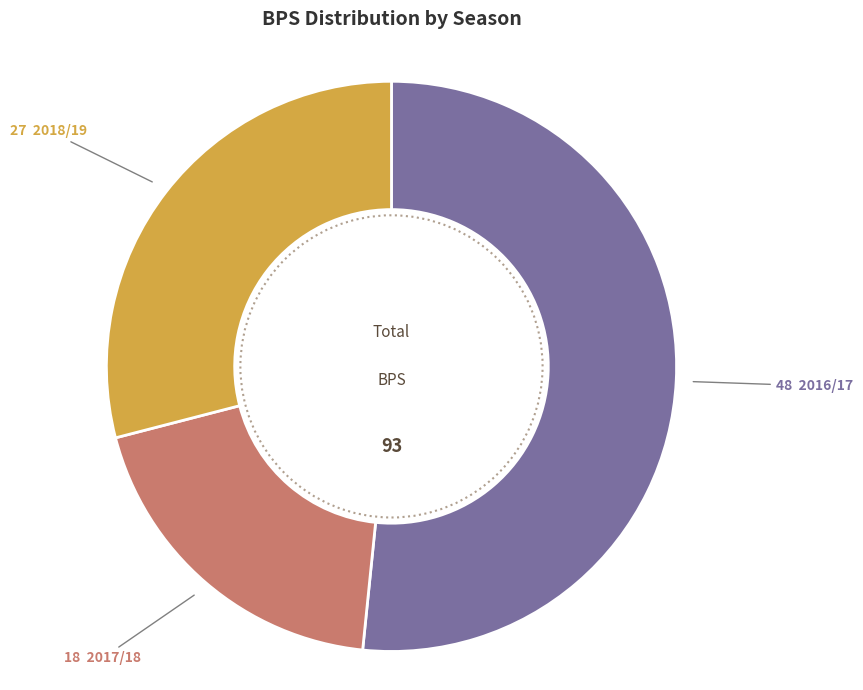

Does any single category account for the majority?

Yes